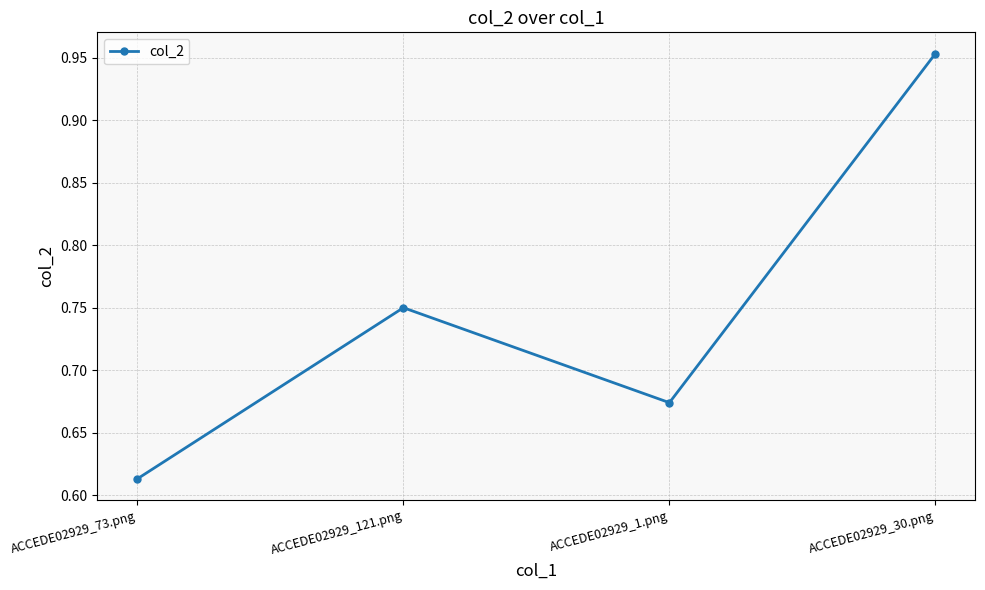

The value at ACCEDE02929_30.png is 1.7. True or false?

False